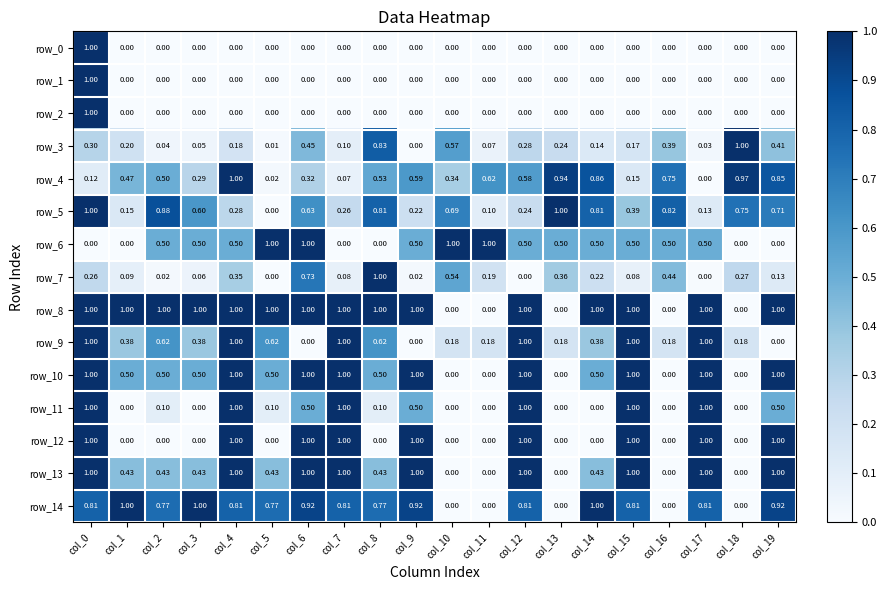

True or false: row_5 has a value of 0.2 at col_12.

True